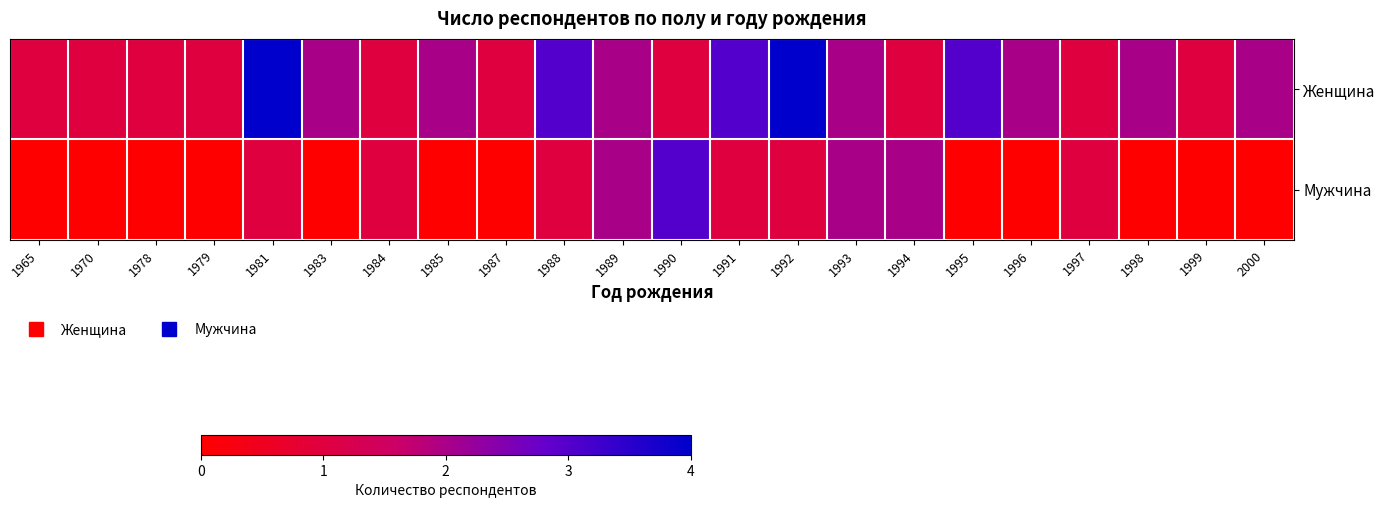

Between 1981 and 1985, which series saw the biggest shift?

Женщина